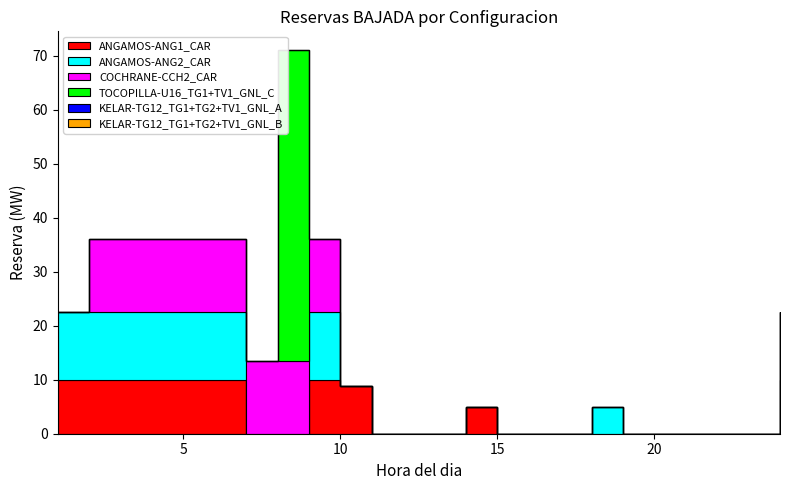

What position from the left is 16?

17